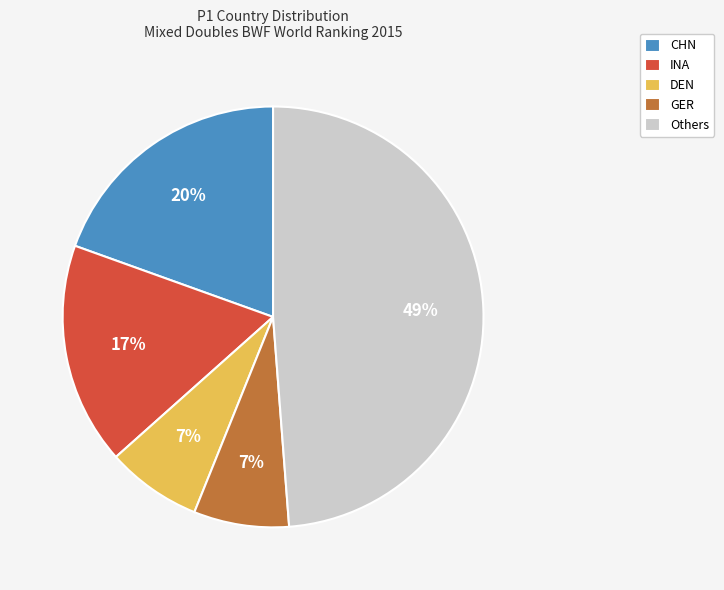

Does GER account for over 50% of the chart?

No